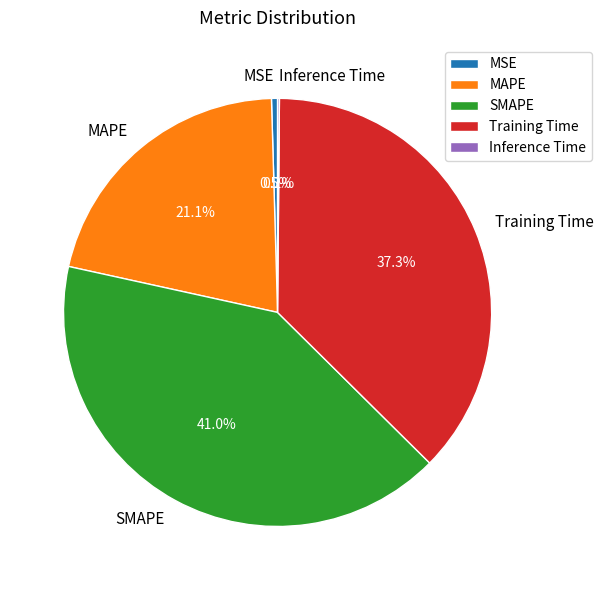

Do SMAPE and Training Time together represent more than half of the pie?

Yes